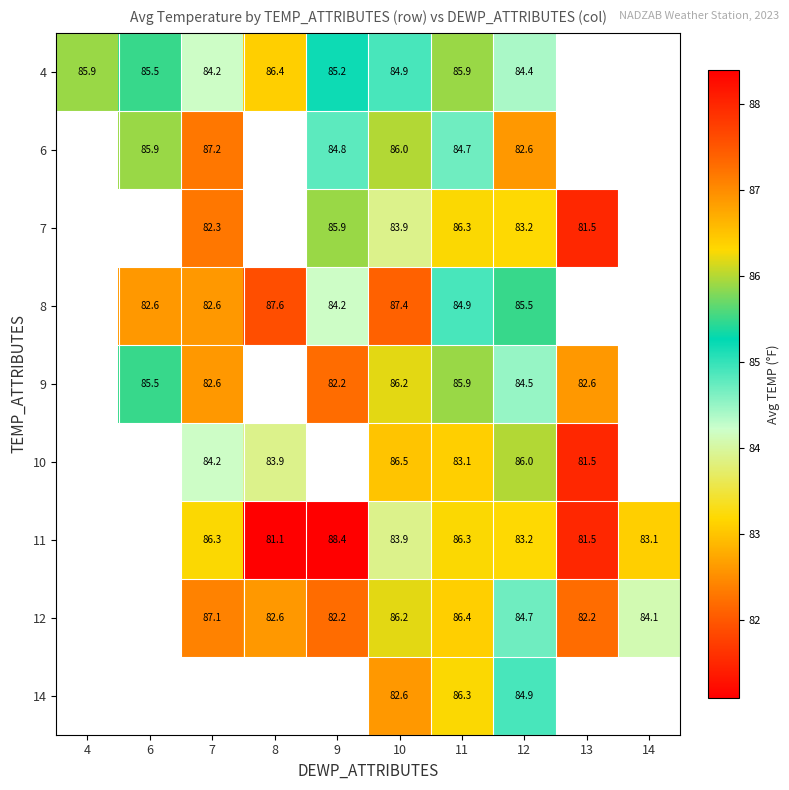

Between 4 and 8, which is larger?

8